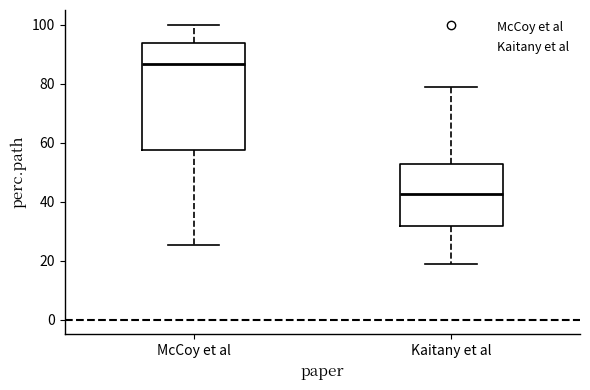

Which box is the tallest, from its lower edge to its upper edge?

McCoy et al